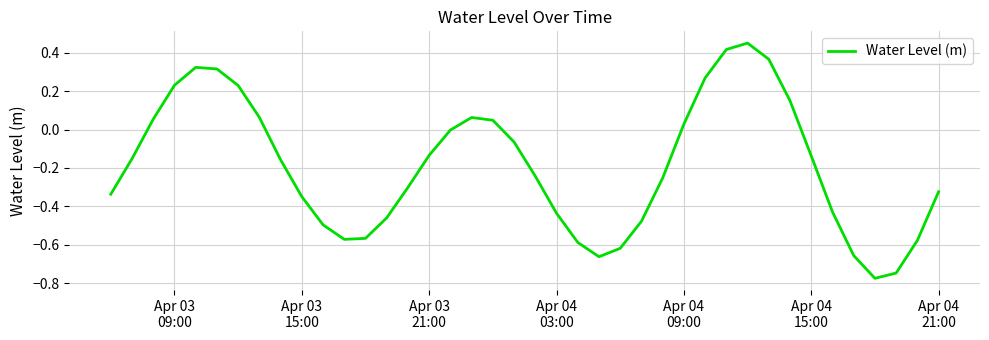

Is this an area chart (filled region under the line)?

No